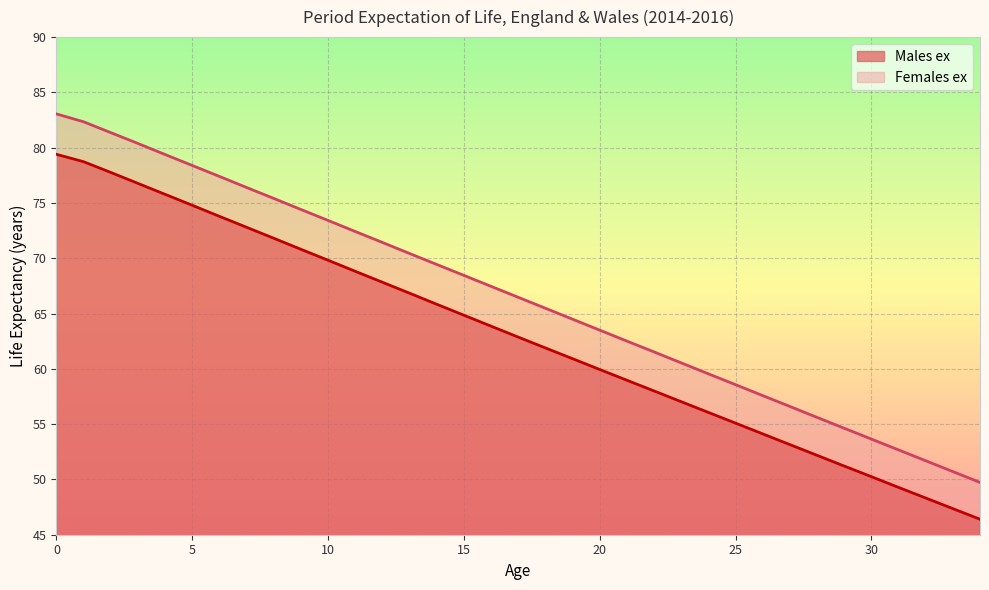

True or false: Females ex and Males ex intersect in this chart.

False